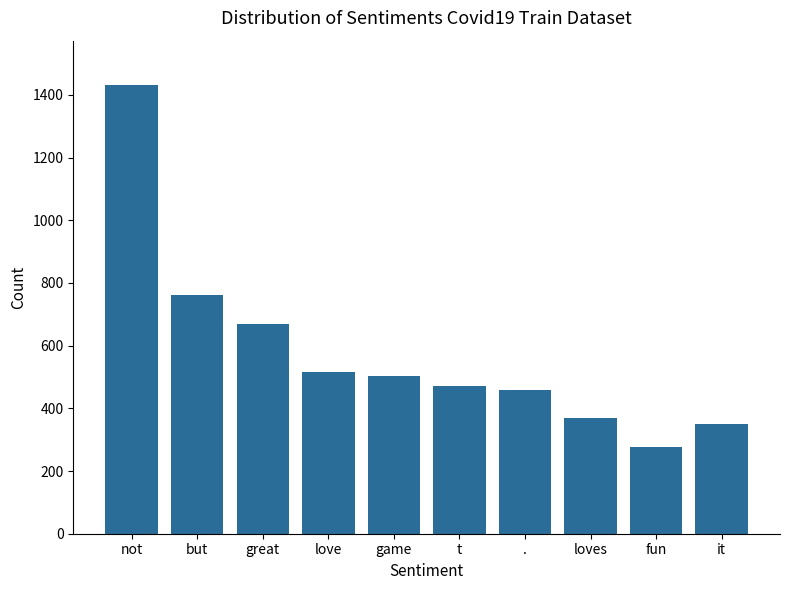

Which label corresponds to the smallest value in the chart?

fun